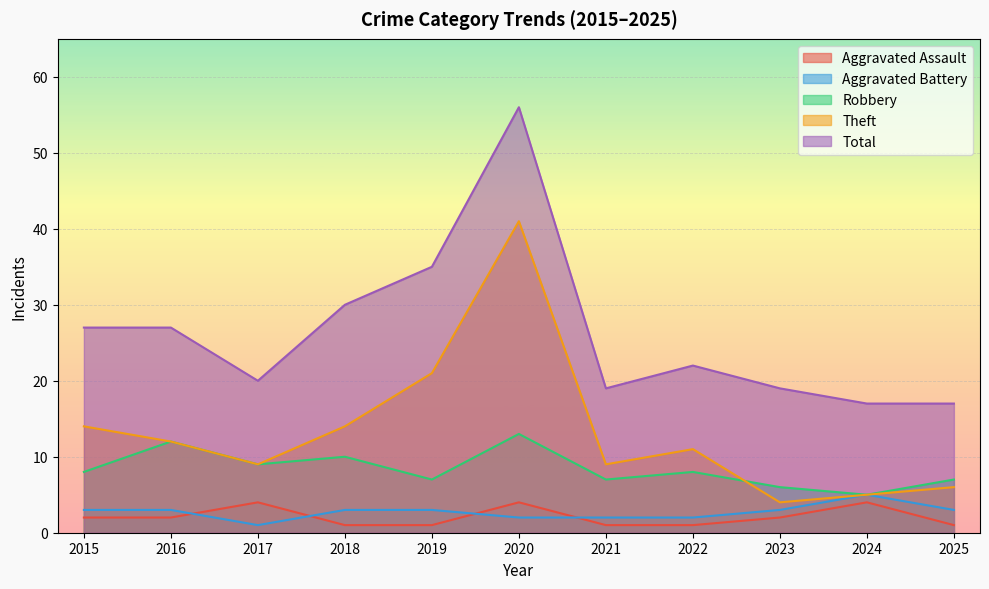

True or false: Robbery and Total intersect in this chart.

False